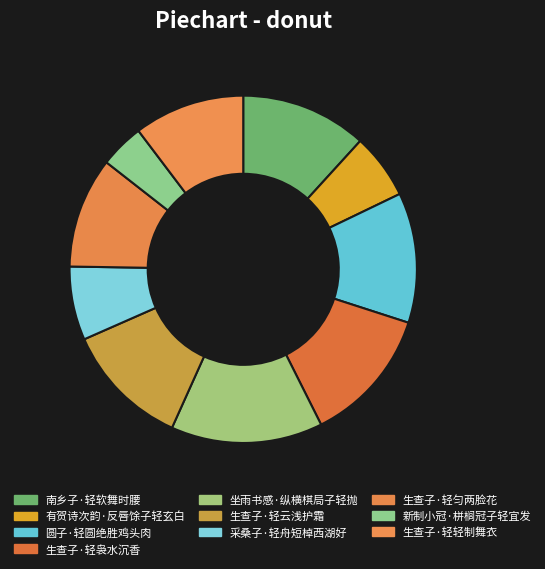

Count the number of slices in the pie.

10